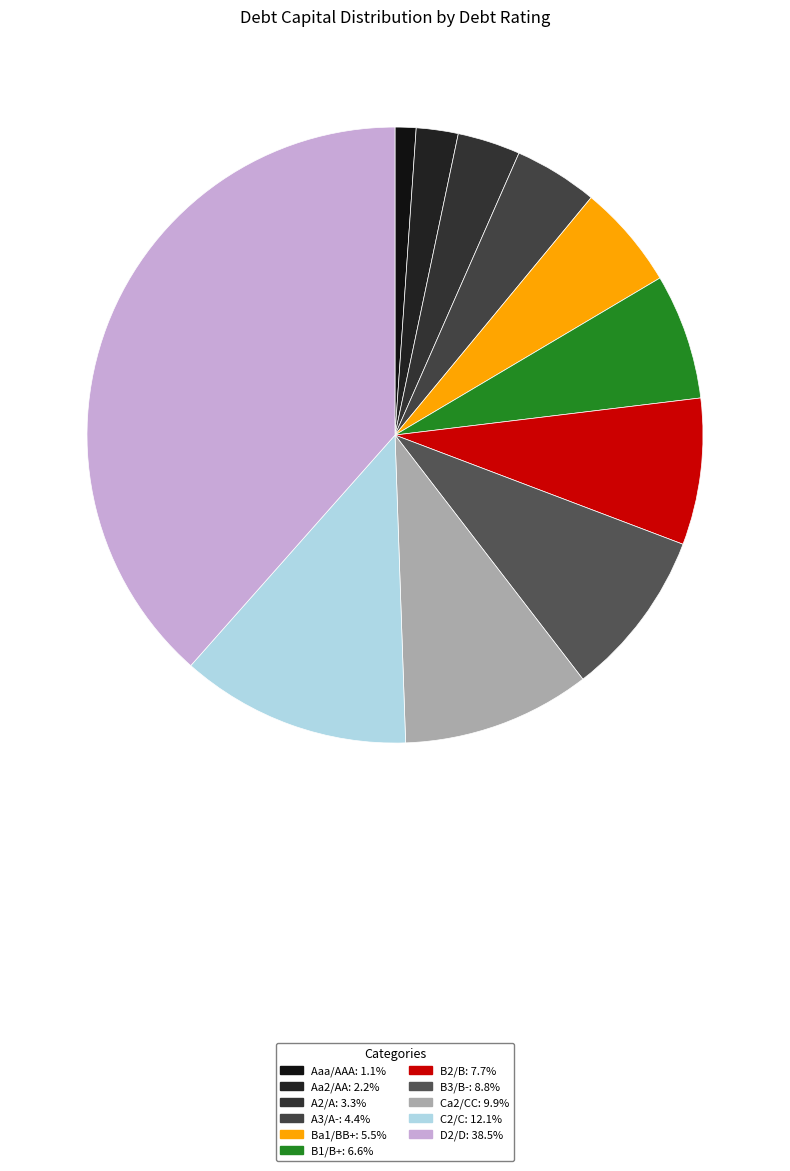

How much of the chart is everything except Ba1/BB+?

94.5%